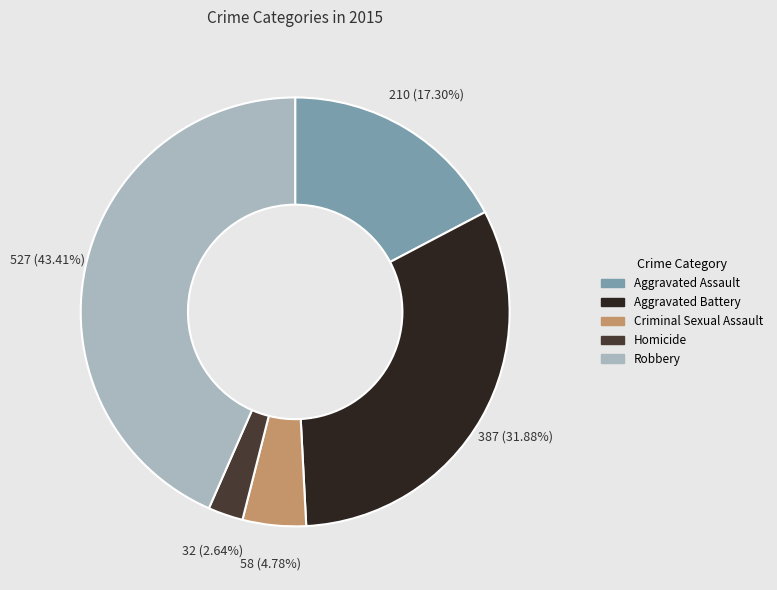

To the nearest percent, what portion does Robbery represent?

43%